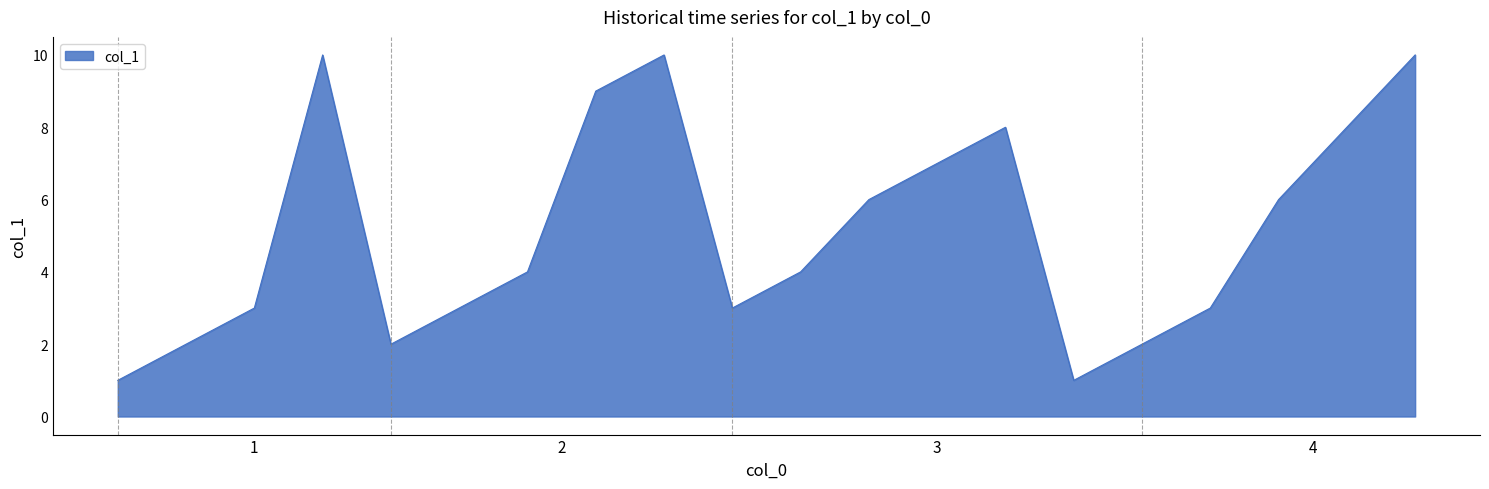

What is the maximum value shown in the chart?

10